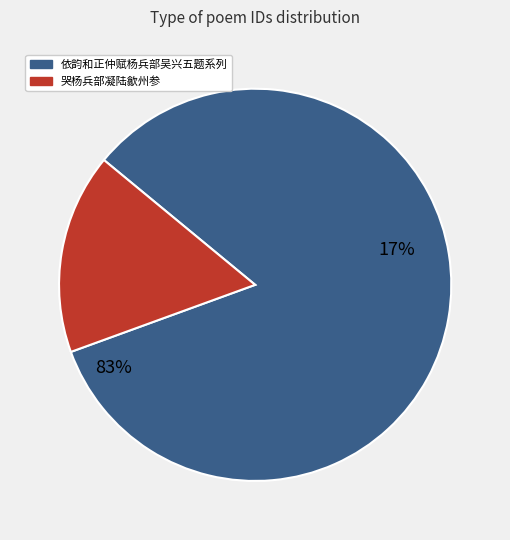

Which category has the smallest portion of the pie?

哭杨兵部凝陆歙州参